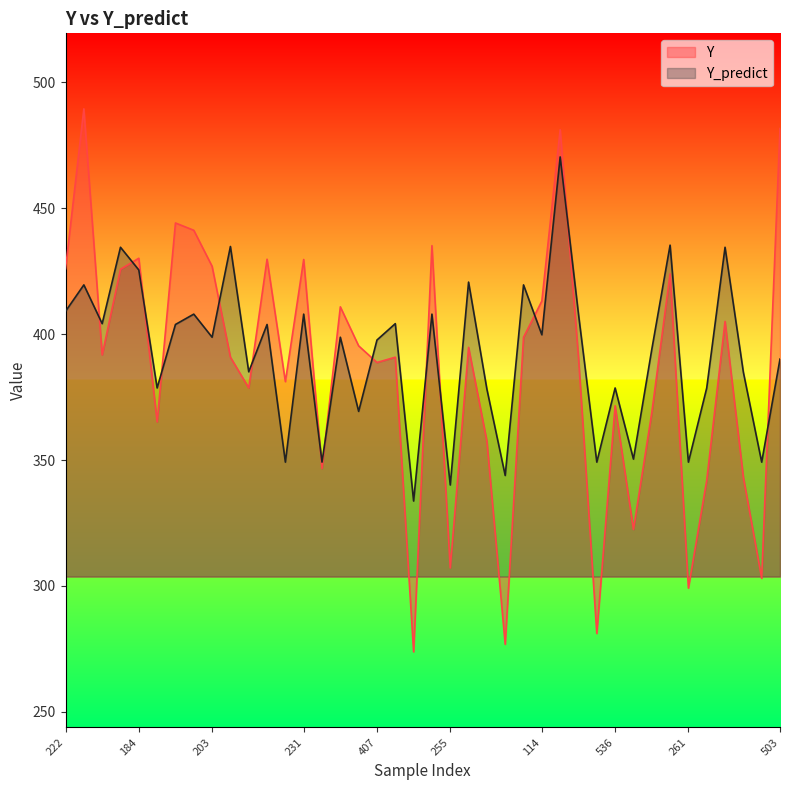

What is the label of the 14th point from the left?

231